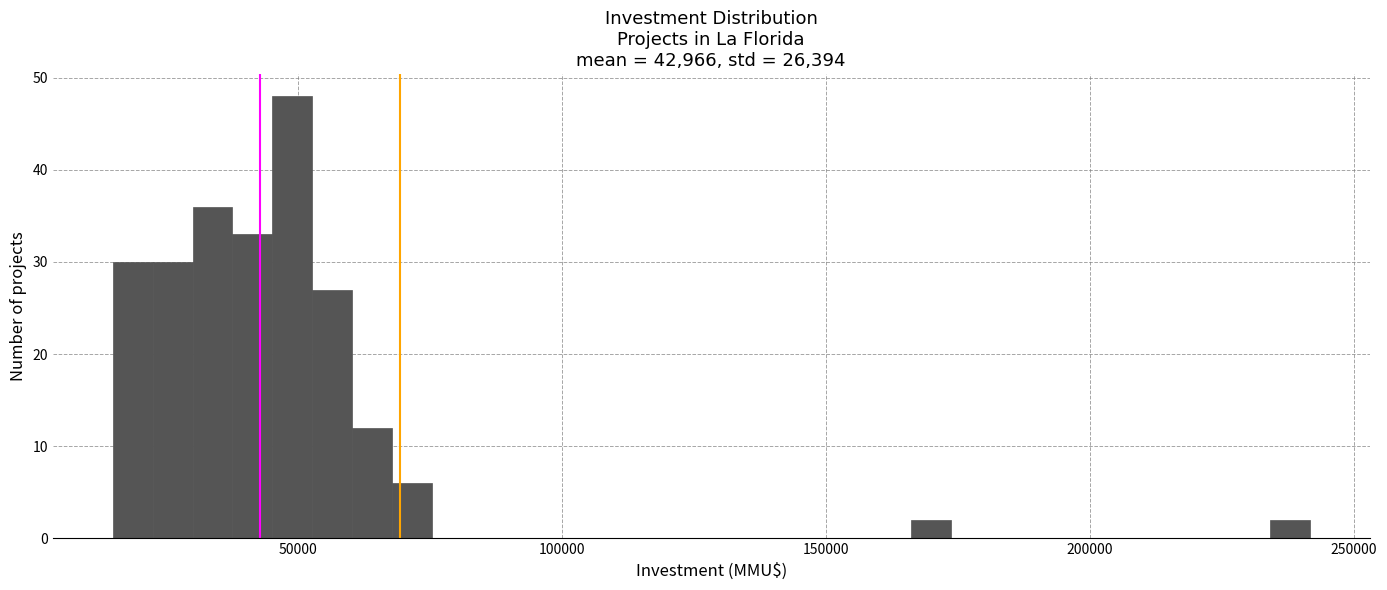

Read against the x-axis, roughly where is the centre of the tallest bar?

50000